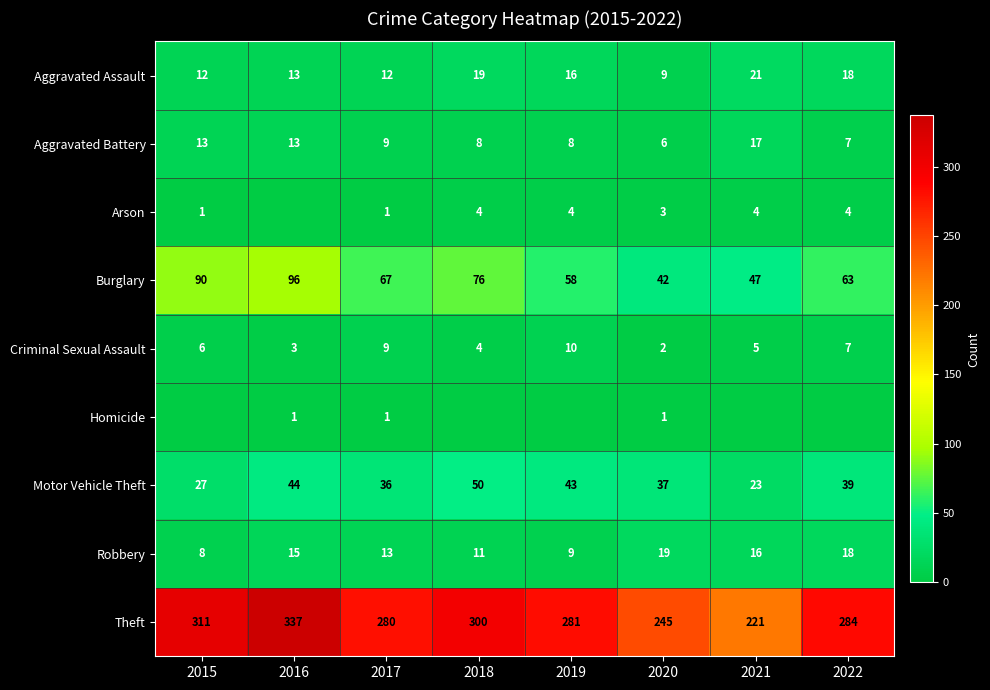

Which label corresponds to the largest value in the chart?

2016